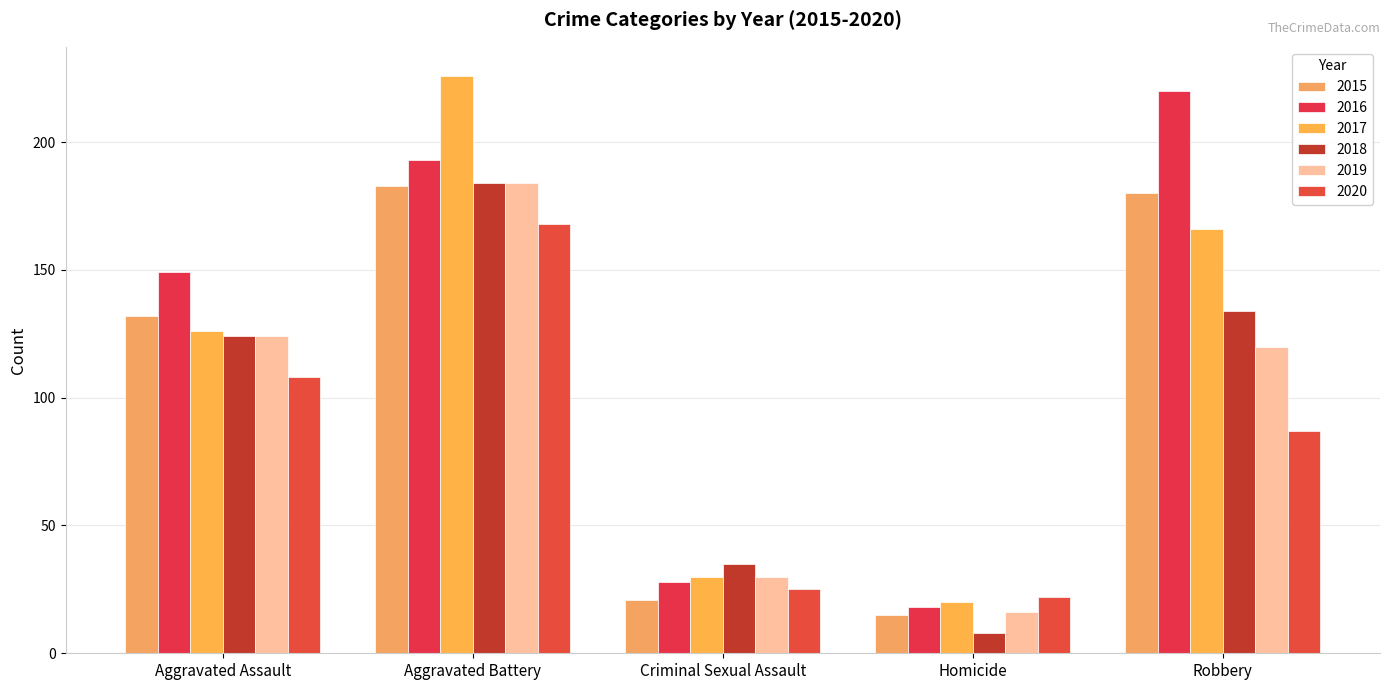

What is the label of the 2nd bar from the left?

Aggravated Battery